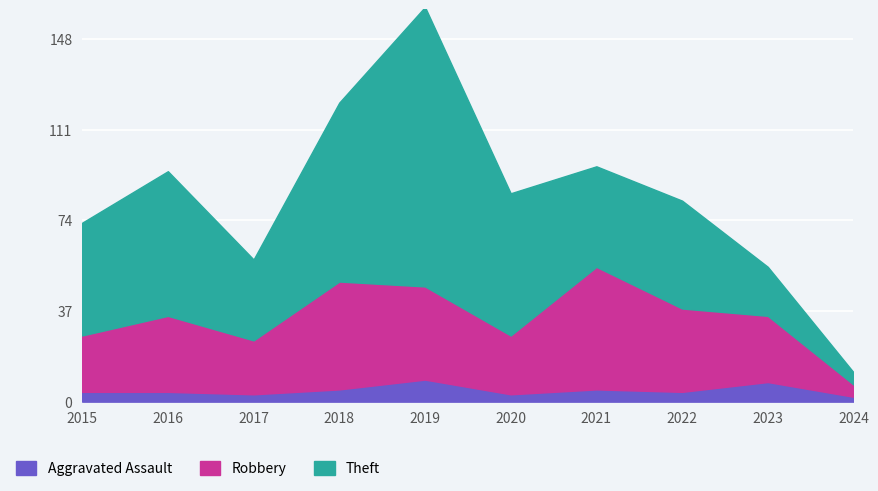

At how many categories does at least one series exceed 17?

9